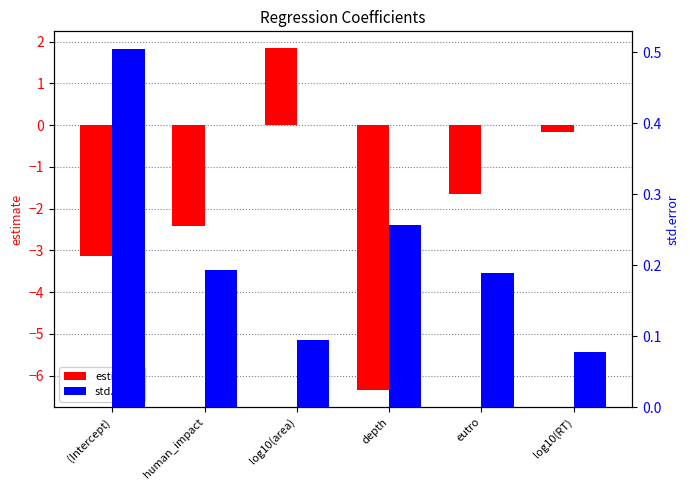

Rank the categories by estimate value from highest to lowest.

log10(area), log10(RT), eutro, human_impact, (Intercept), depth